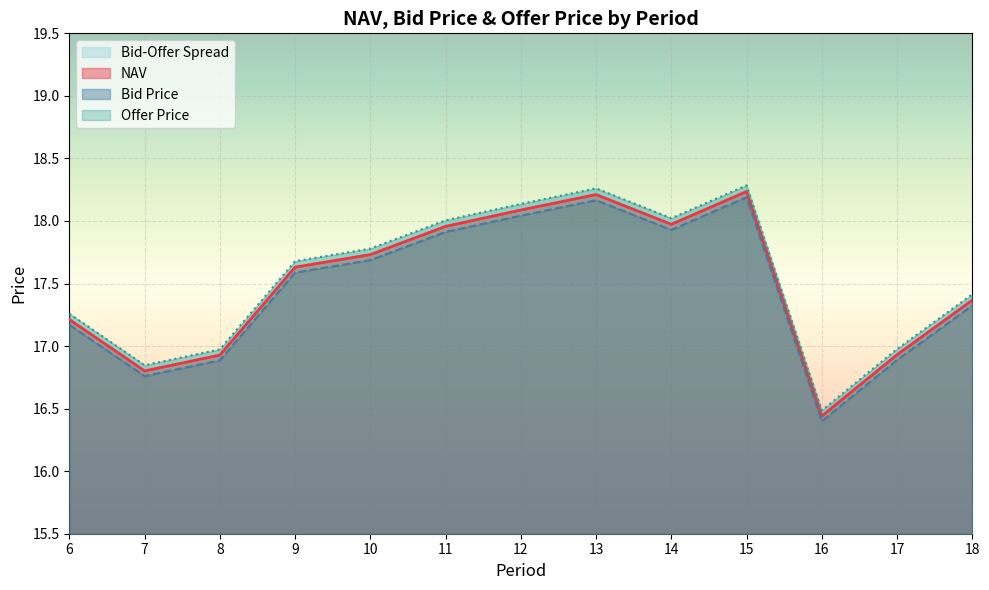

Where is the first local maximum for Offer Price?

13